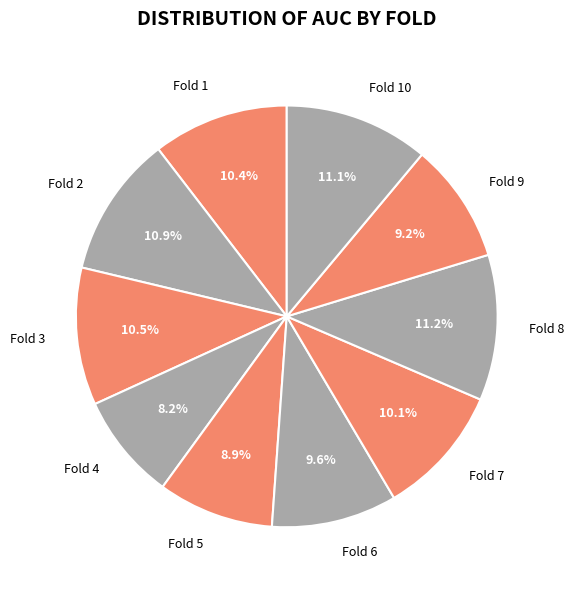

True or false: Fold 3 accounts for 4% of the total.

False